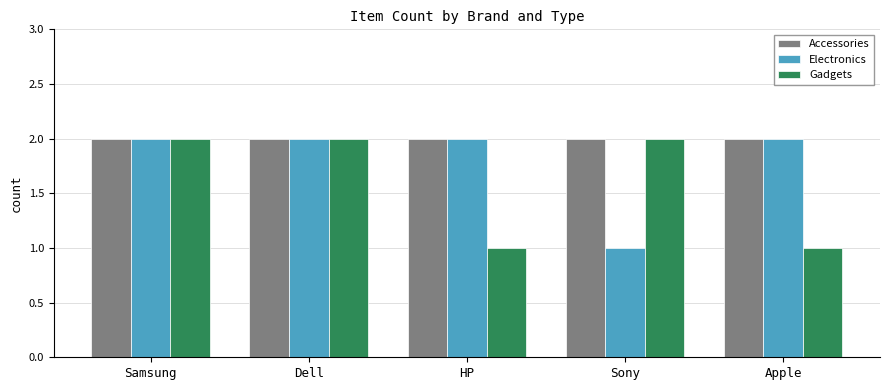

List the series in order of their overall mean, lowest first.

Gadgets, Electronics, Accessories